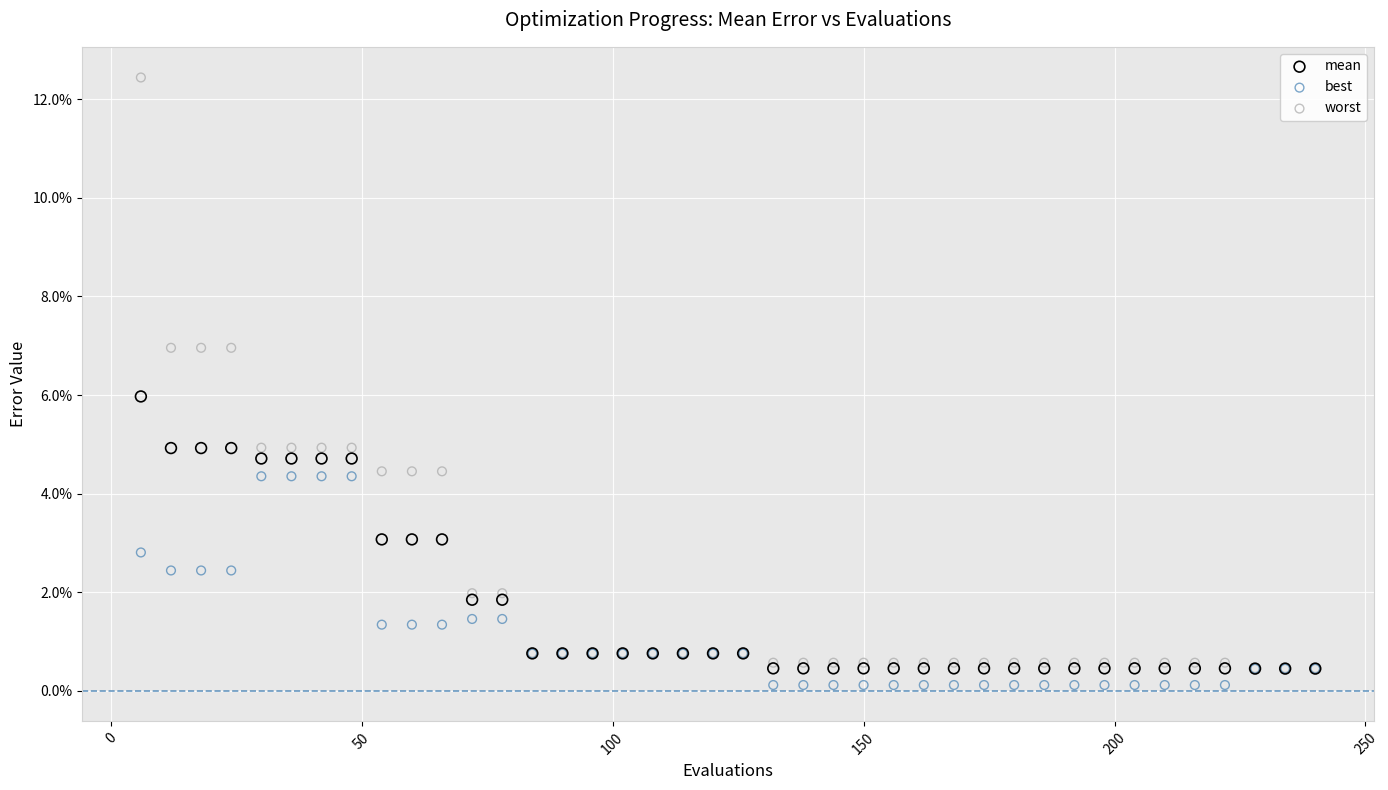

What are all the series names shown in the legend?

mean, best, worst